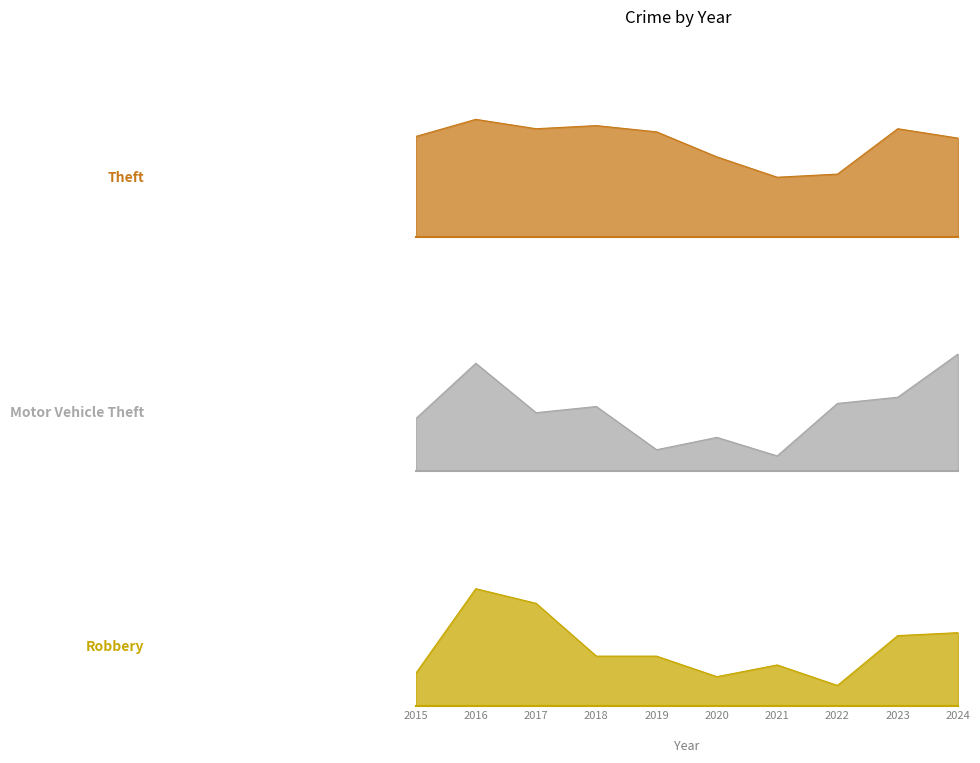

What is the sum of all Motor Vehicle Theft values?

199